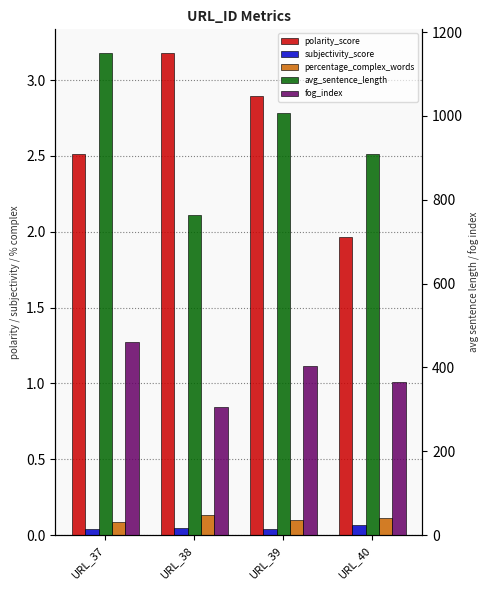

The polarity_score series shows 3.5 at URL_40. True or false?

False